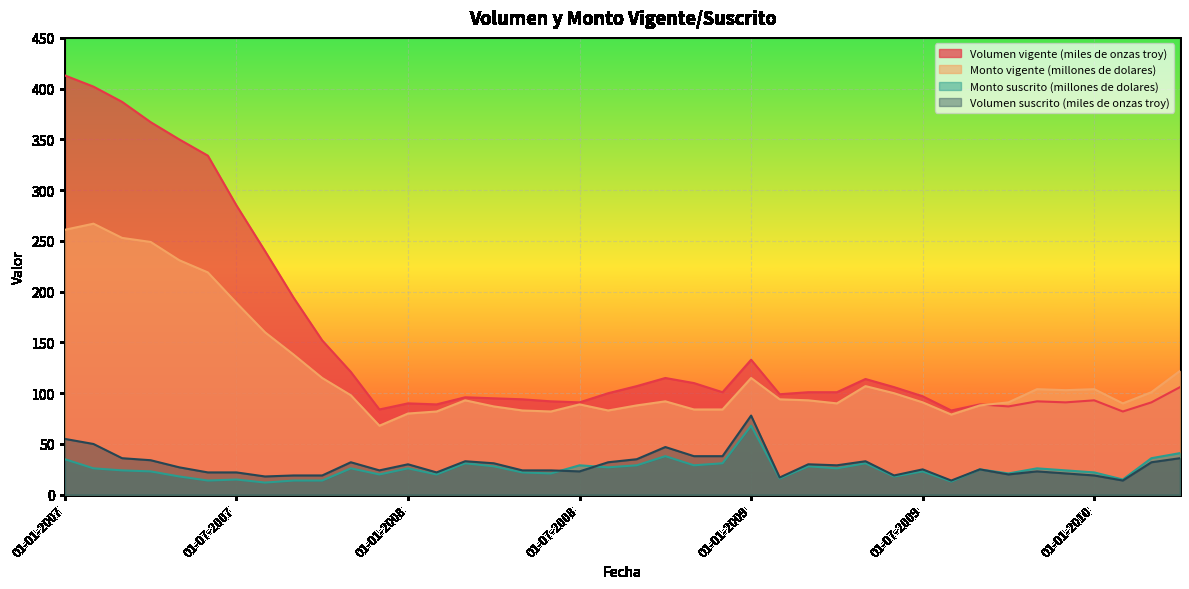

At which label is Monto suscrito (millones de dolares) closest to 40?

01-04-2010